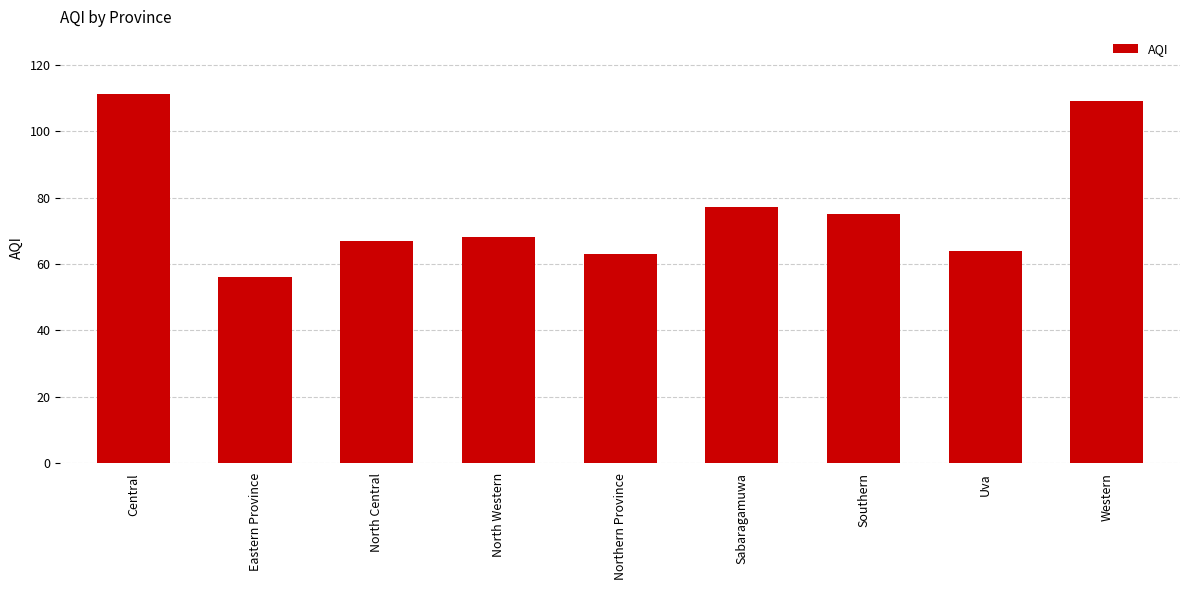

True or false: the data shows 75 at Southern.

True